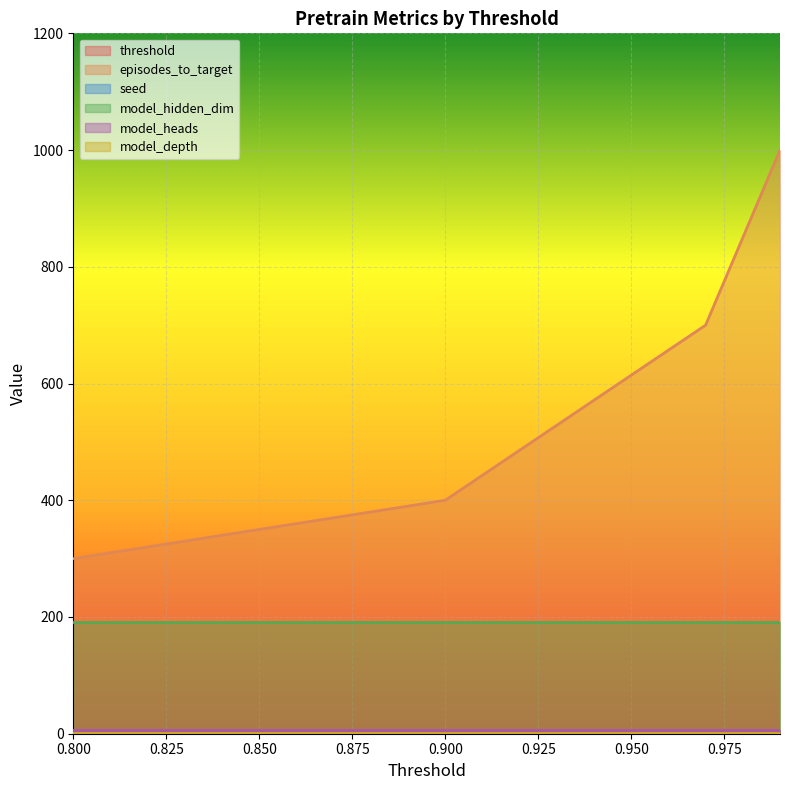

What is the highest value of the model_depth series?

2.0